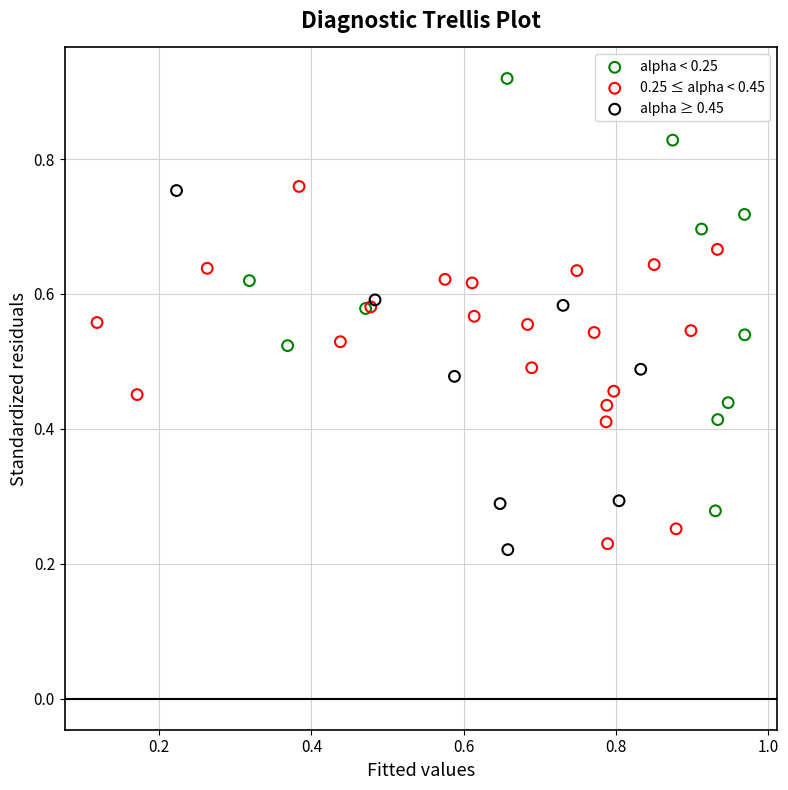

Which series has the largest Y range (max minus min)?

alpha < 0.25